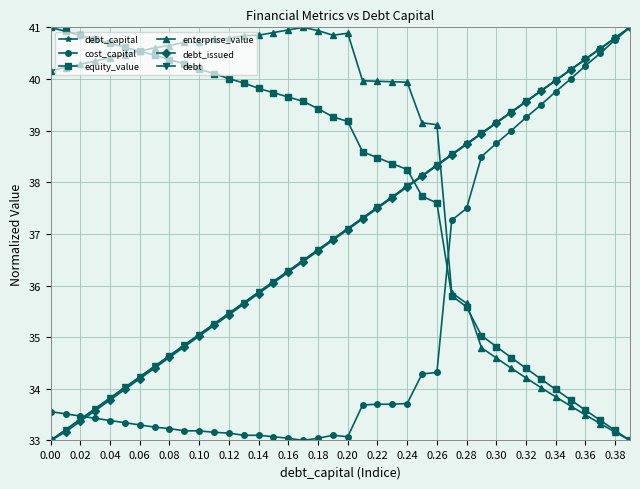

True or false: equity_value and debt intersect in this chart.

True